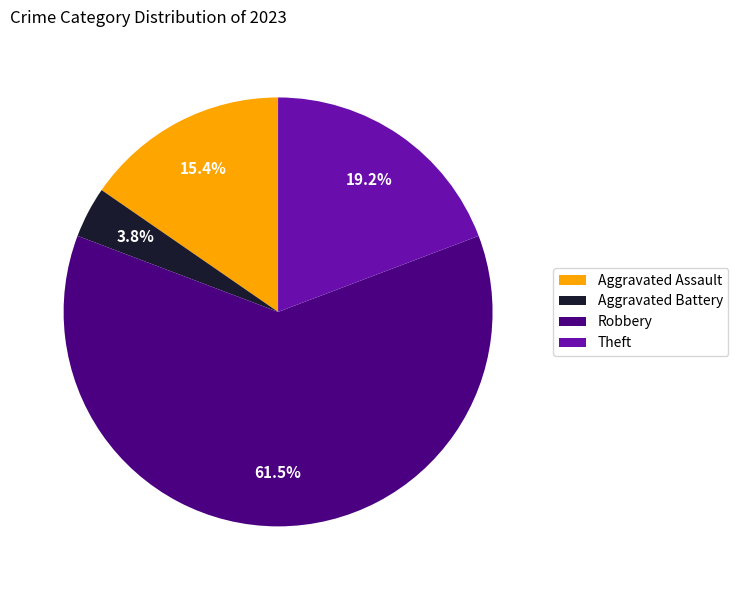

How many slices are in this pie chart?

4